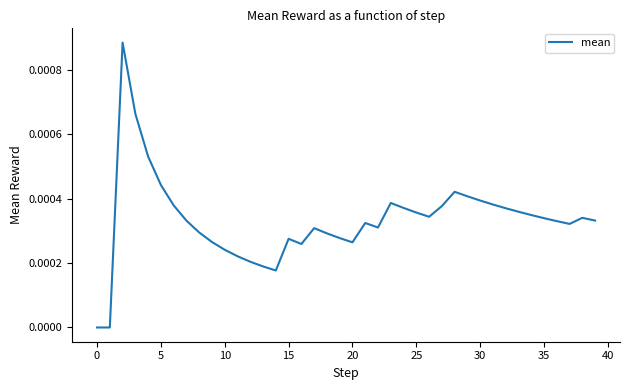

How many distinct data groups are displayed?

1